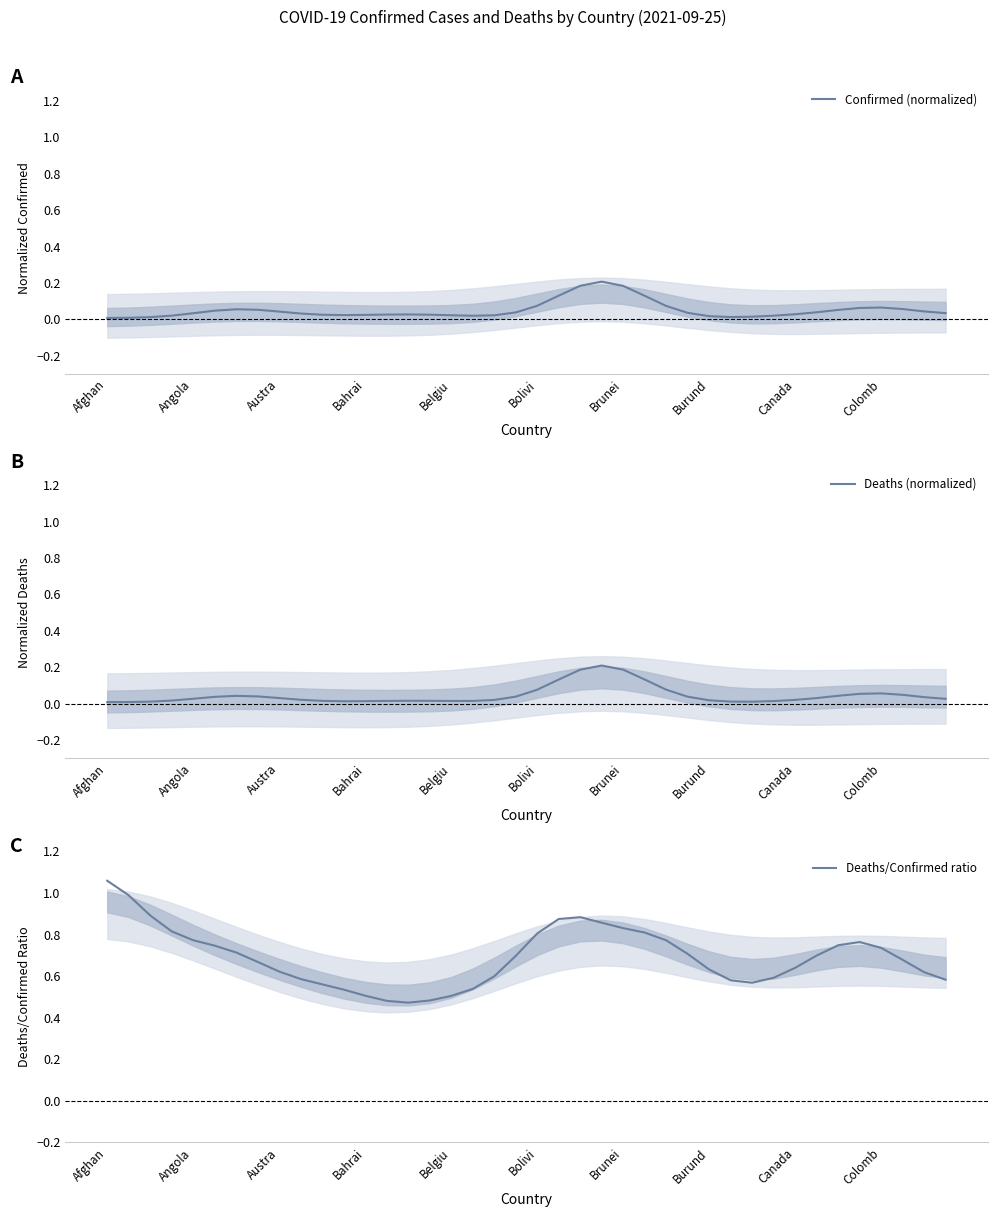

True or false: Deaths/Confirmed ratio and Confirmed (normalized) cross at least once.

False